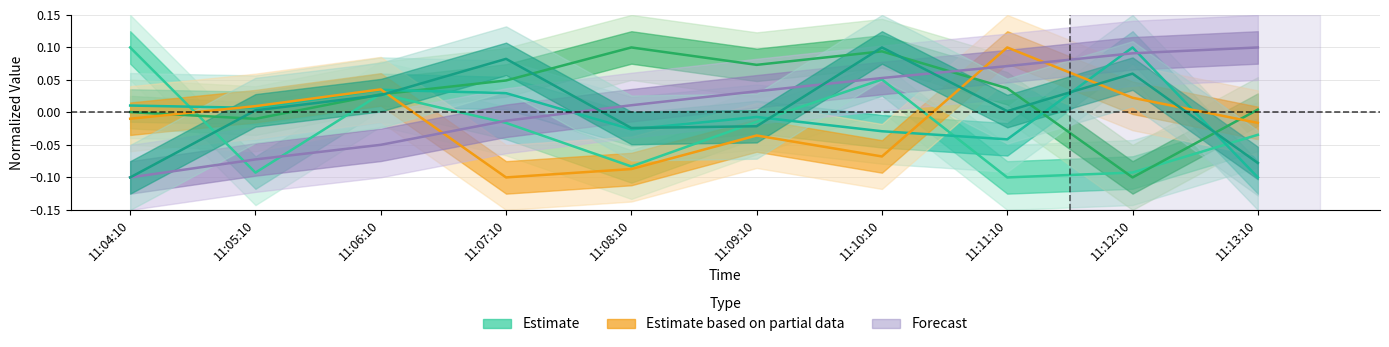

List the series in order of their peak value, highest first.

02FI8501_B.PV, 03_B_MODE_LOAD, 03FI8501_B.PV, 2-FI8501.PV, 4LI618A, FI1111_H2O2.PV